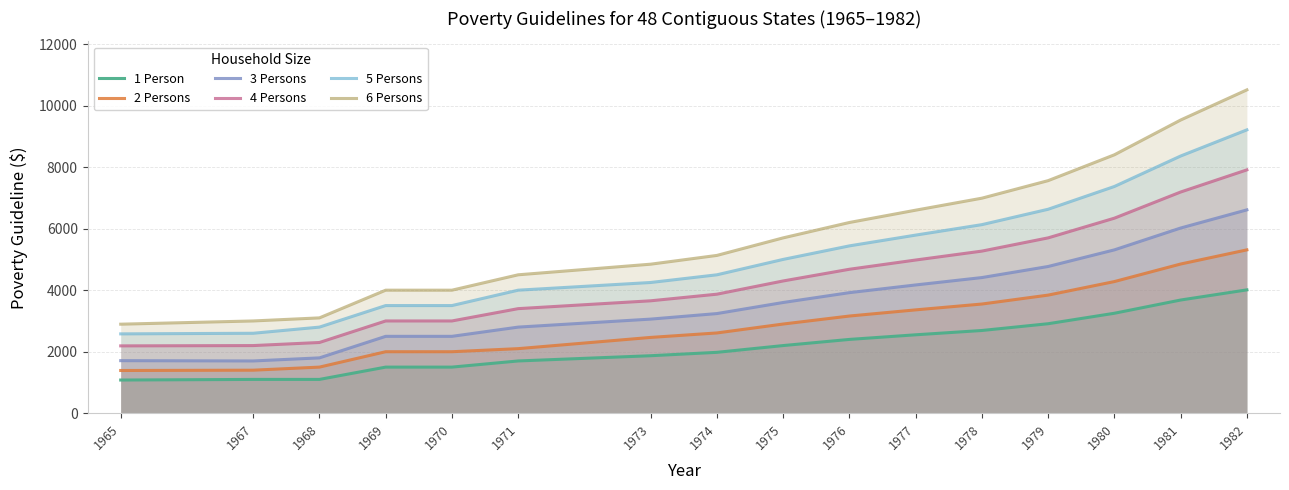

The 2 Persons series shows 2900 at 1975. True or false?

True